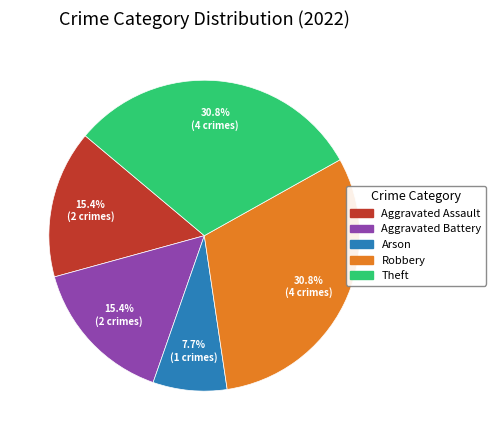

Combined, do Aggravated Assault and Theft account for over 50%?

No